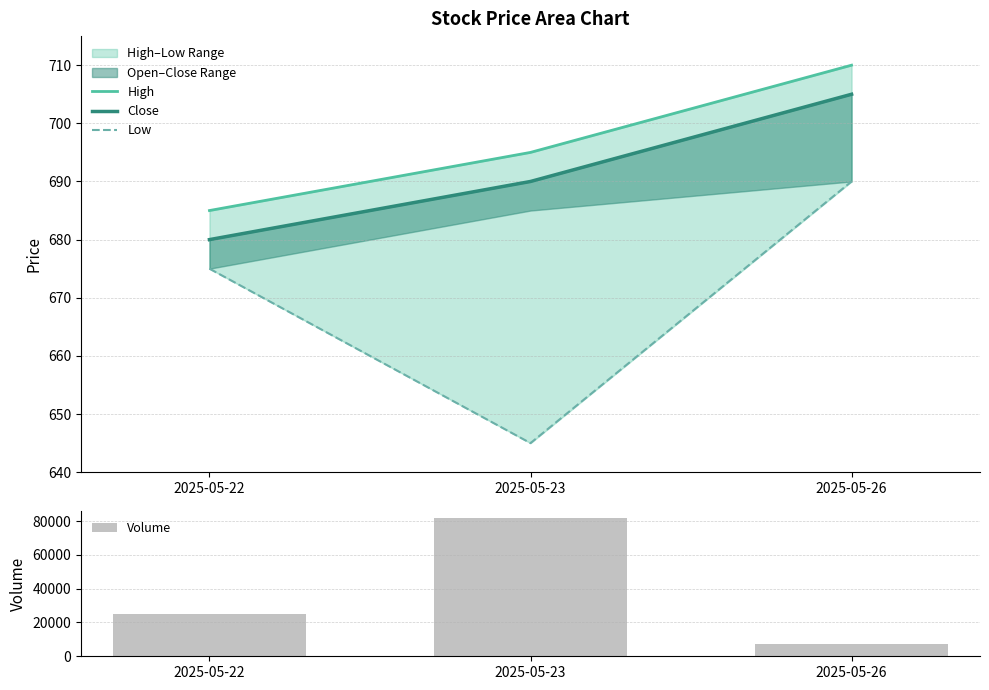

The value of Close at 2025-05-26 is 1221. True or false?

False